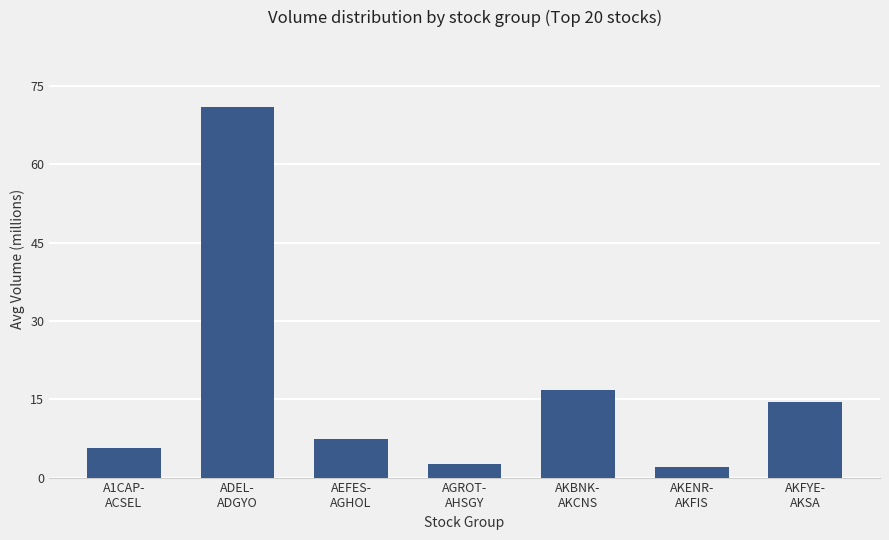

Which has a higher value, AGROT-
AHSGY or ADEL-
ADGYO?

ADEL-
ADGYO